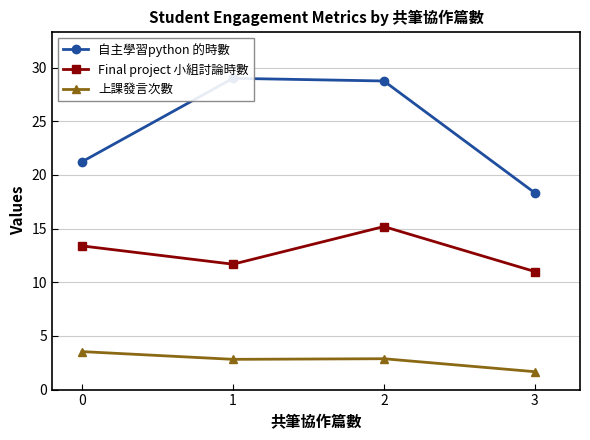

Does the chart display data point markers on the line(s)?

Yes